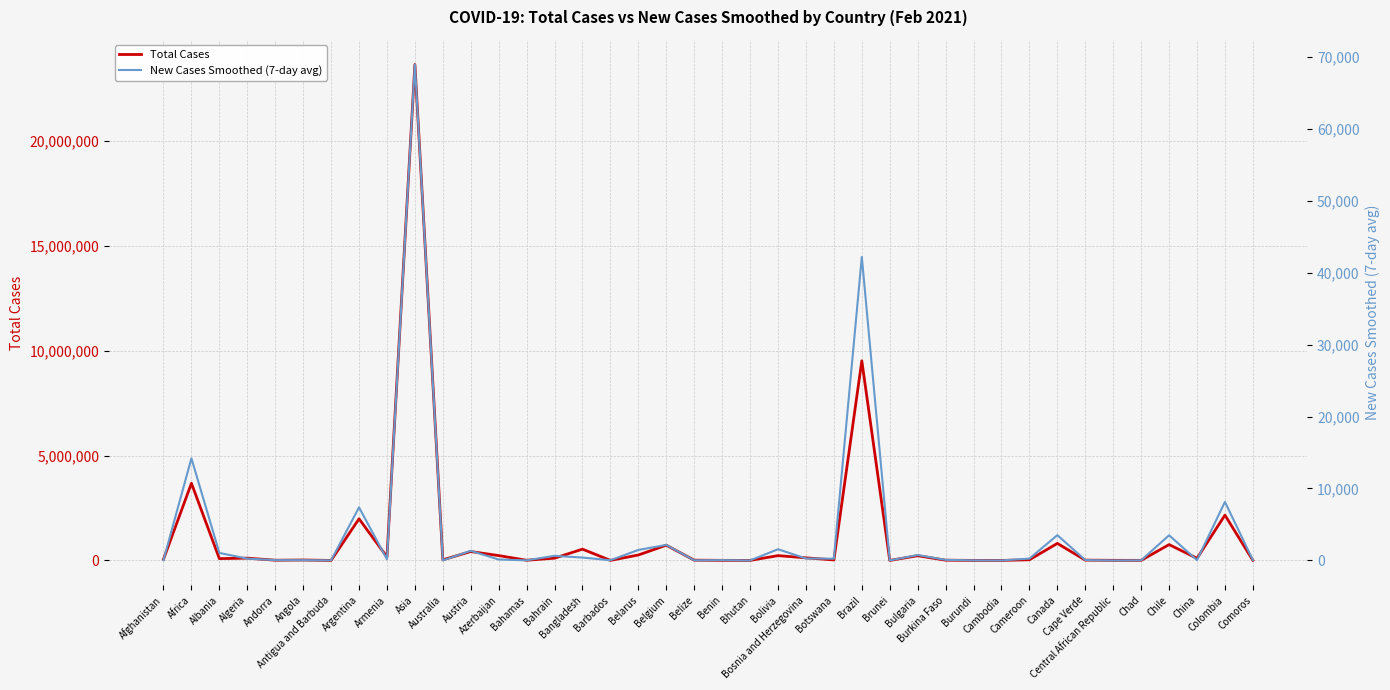

Does the chart have visible grid lines?

Yes